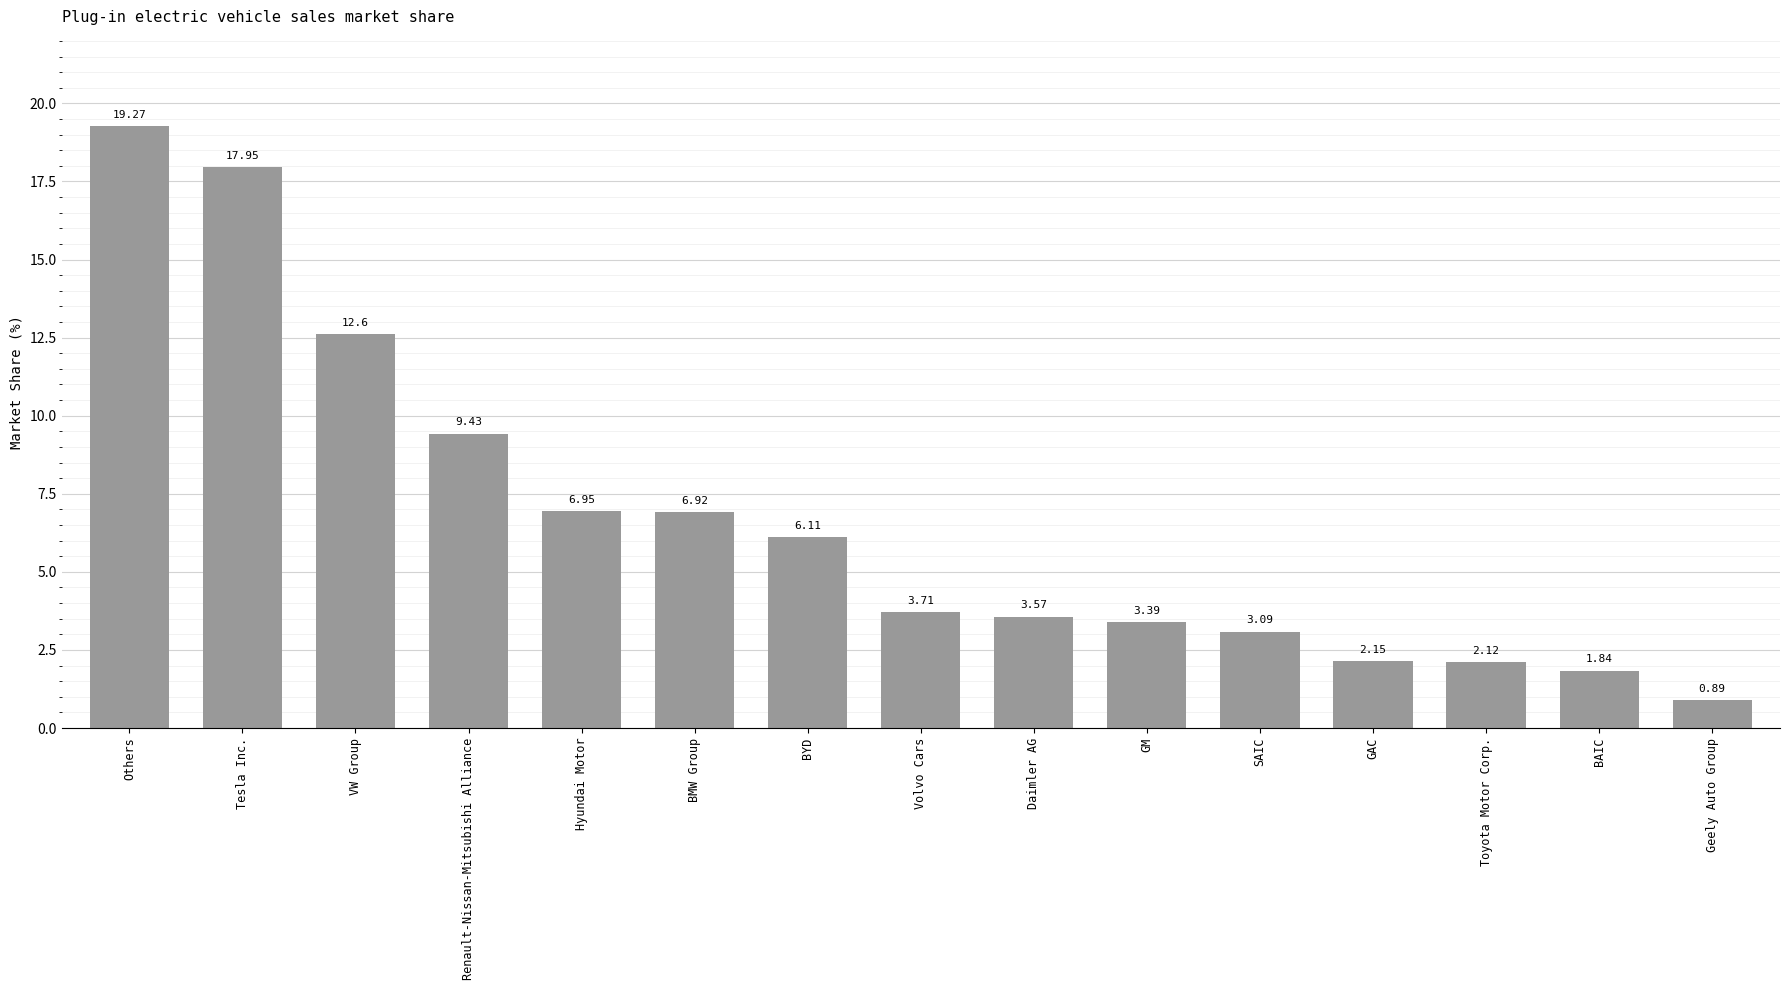

List the labels in order of value, smallest first.

Geely Auto Group, BAIC, Toyota Motor Corp., GAC, SAIC, GM, Daimler AG, Volvo Cars, BYD, BMW Group, Hyundai Motor, Renault-Nissan-Mitsubishi Alliance, VW Group, Tesla Inc., Others